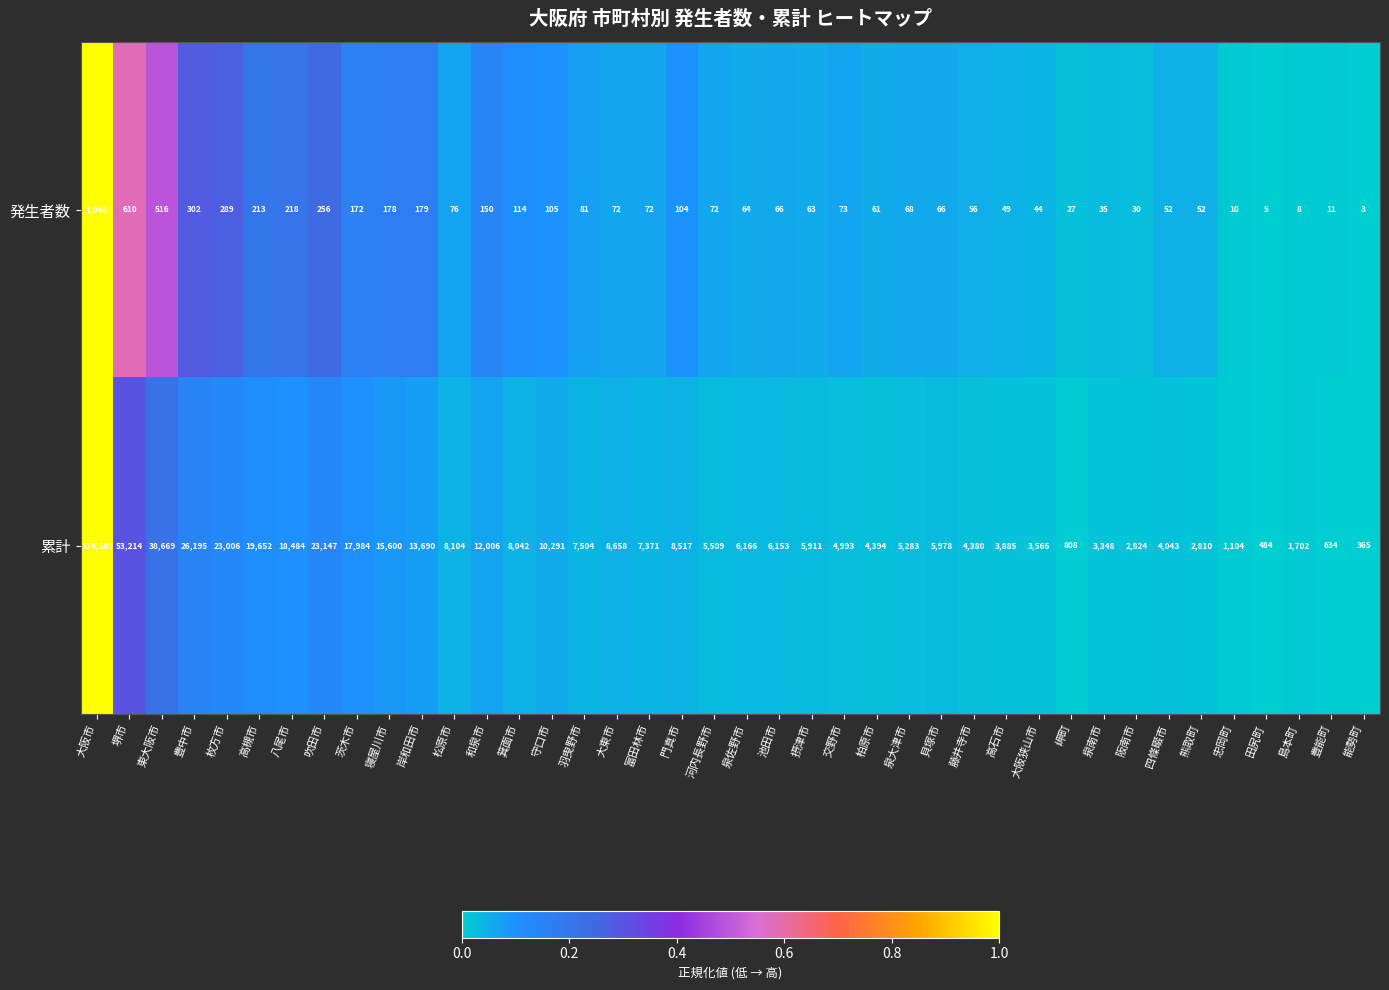

At which label does 累計 first exceed 6166?

大阪市